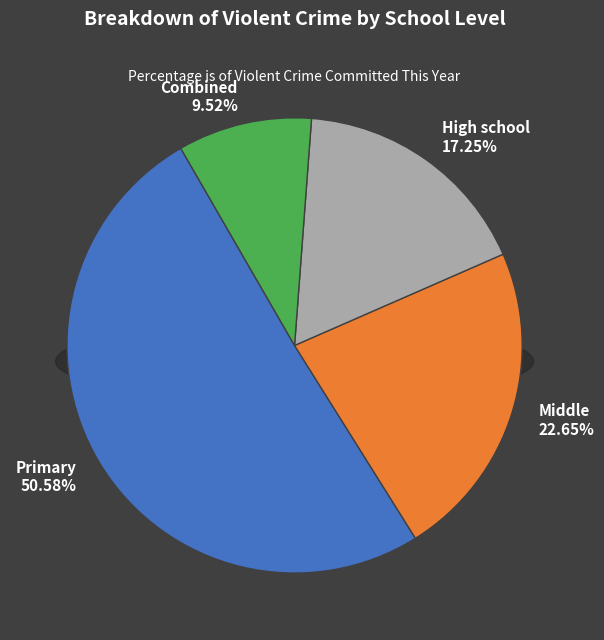

To the nearest percent, what is the average slice percentage?

25%